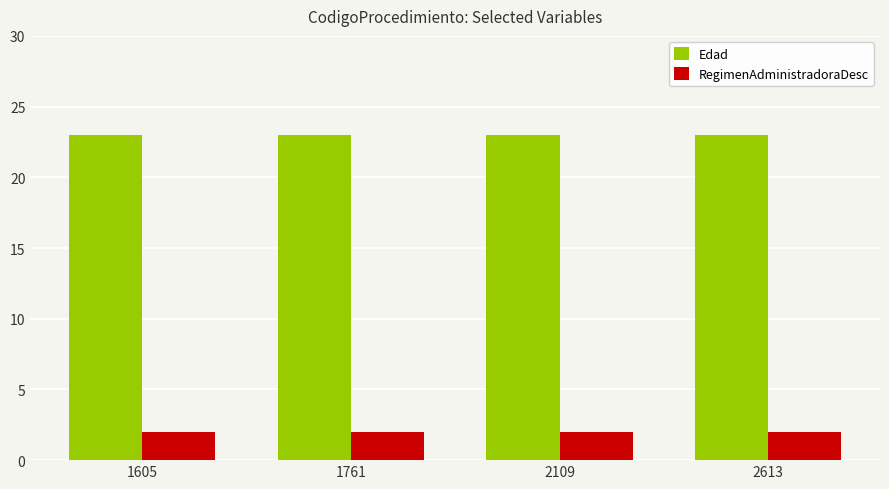

Is it true that RegimenAdministradoraDesc equals 3 at 2613?

False